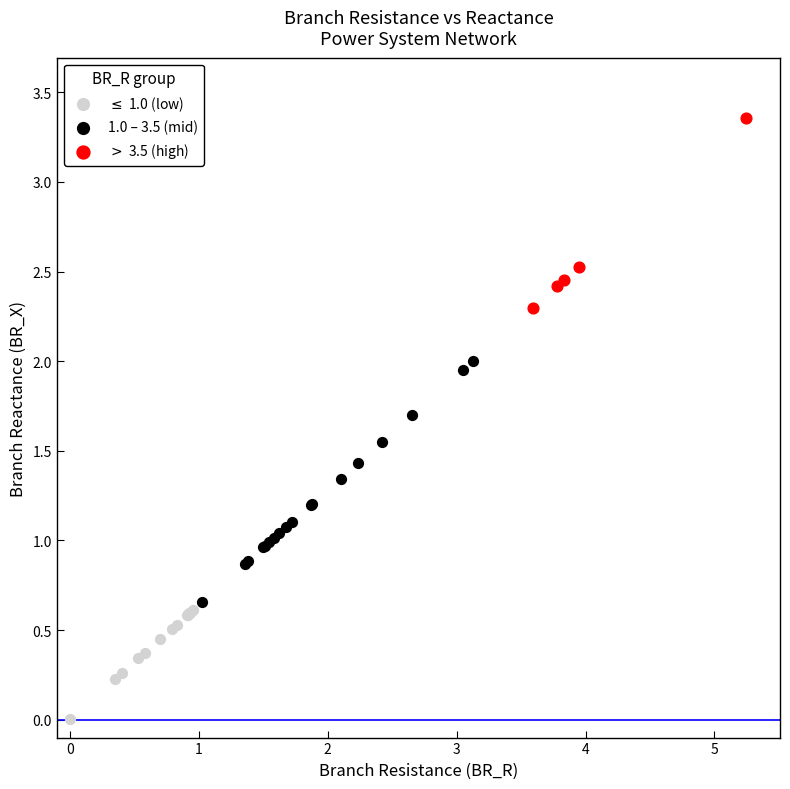

Which series has the widest spread of Y values?

1.0 – 3.5 (mid)